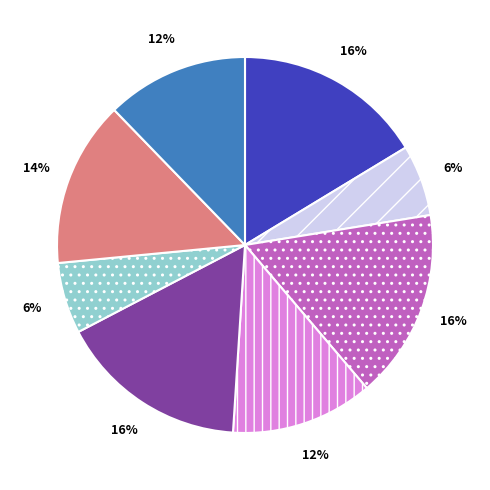

Is there any slice that represents more than half of the pie?

No